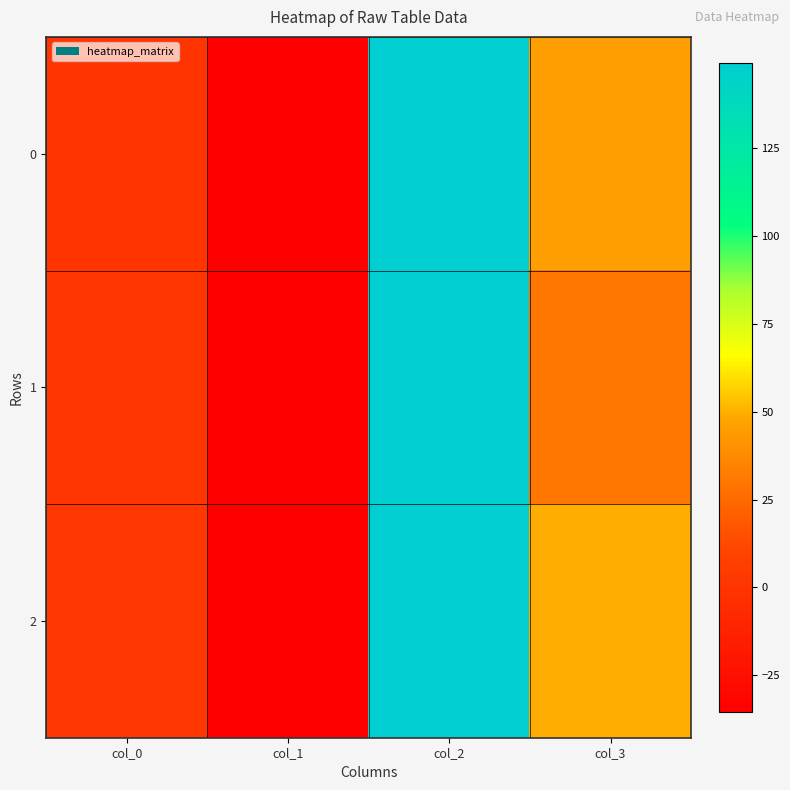

Between col_3 and col_0, which is larger?

col_3